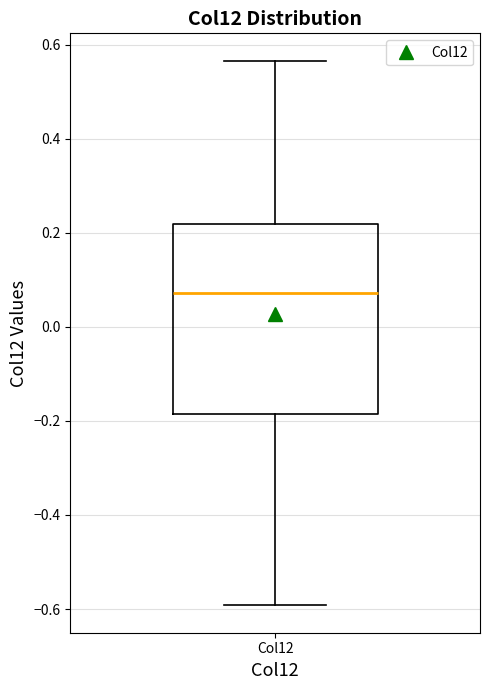

Transcribe this box plot: give where the median line is, the range the box spans, and where the two whiskers end, as read against the y-axis. The values are not printed on the chart, so give them approximately, as read against the axis.

median 0.08, box -0.18 to 0.22, whiskers -0.60 to 0.56